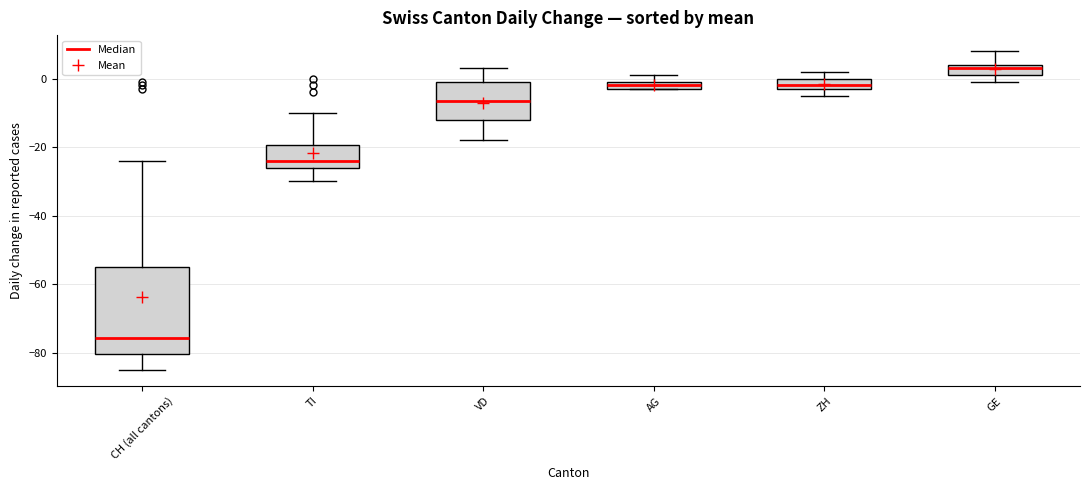

Which box has the lowest median line?

CH (all cantons)